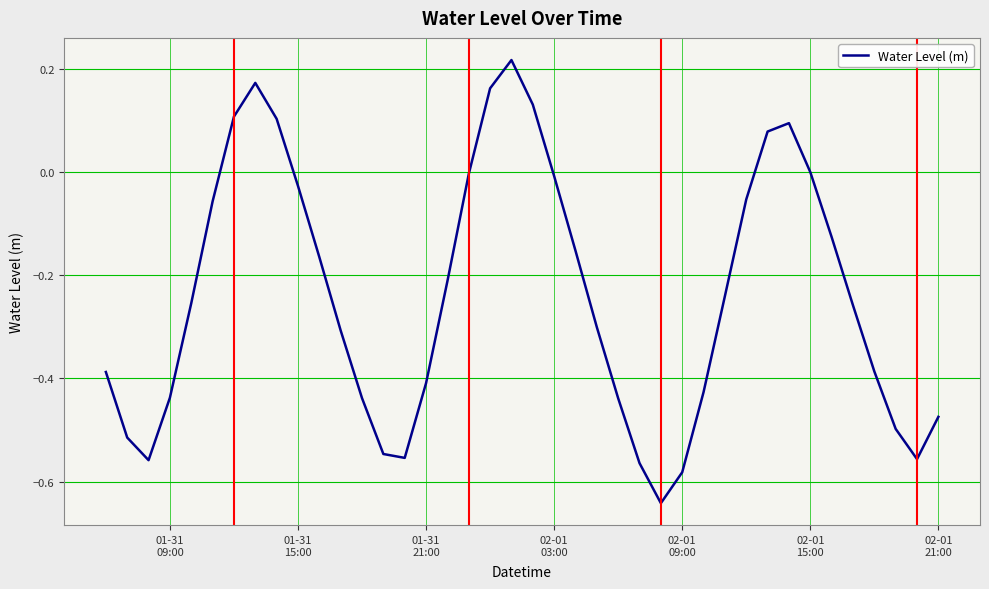

What is the difference between the maximum and minimum values?

0.9